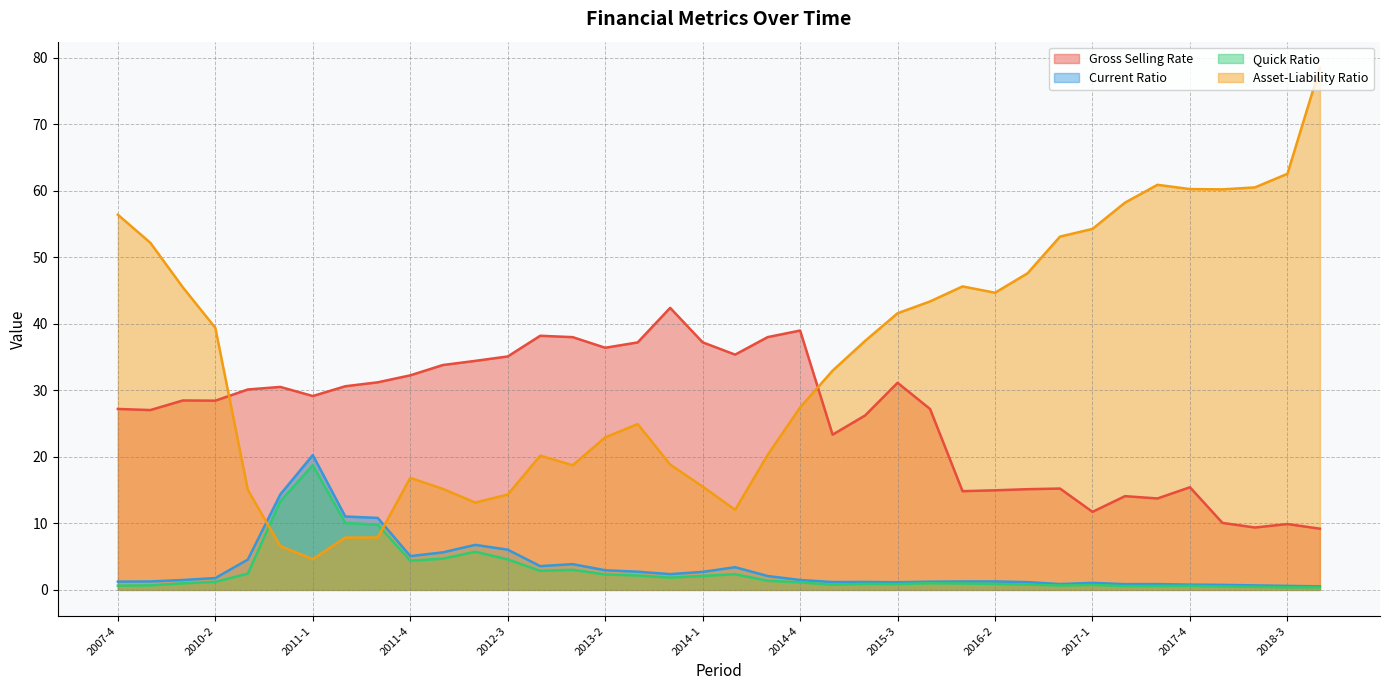

Between 2013-2 and 2011-3, which is larger?

2013-2